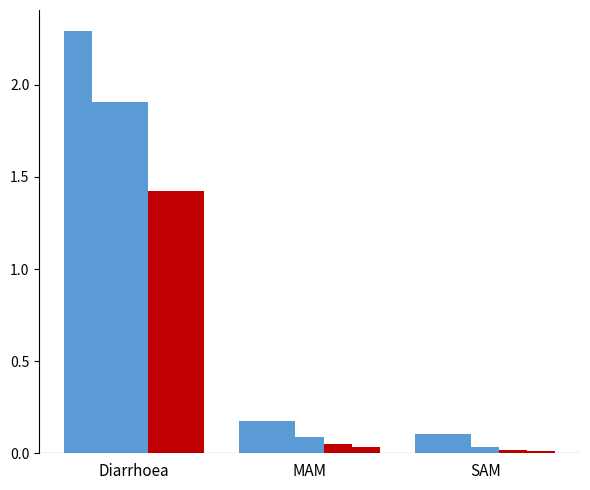

What is the spread (max minus min) of values at MAM?

0.1